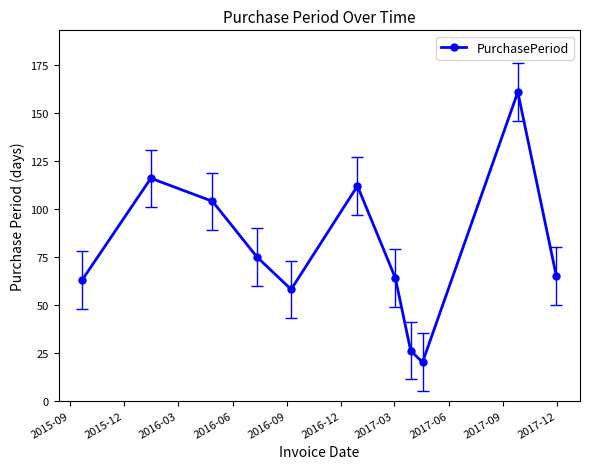

How many interior local peaks (higher than both neighbors) does the data have?

3